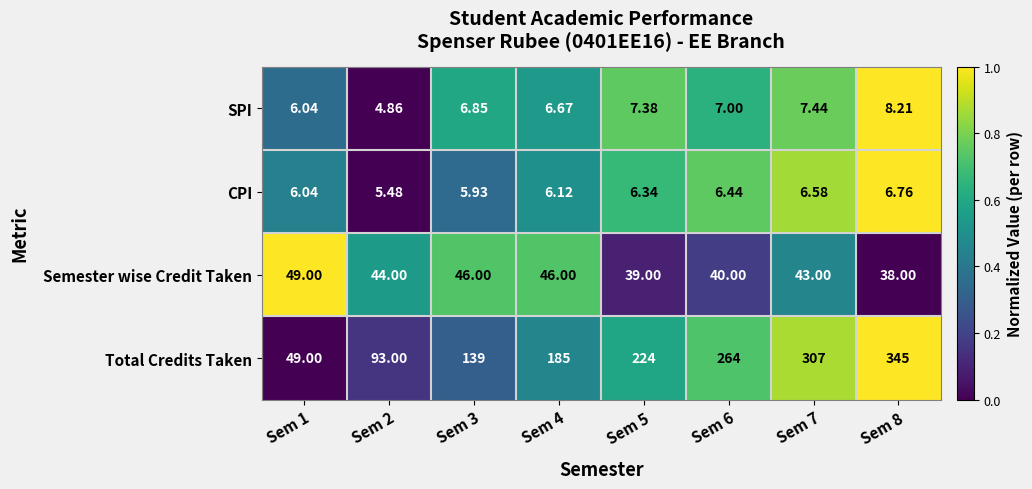

Rank the series by their maximum value, from highest to lowest.

Total Credits Taken, Semester wise Credit Taken, SPI, CPI